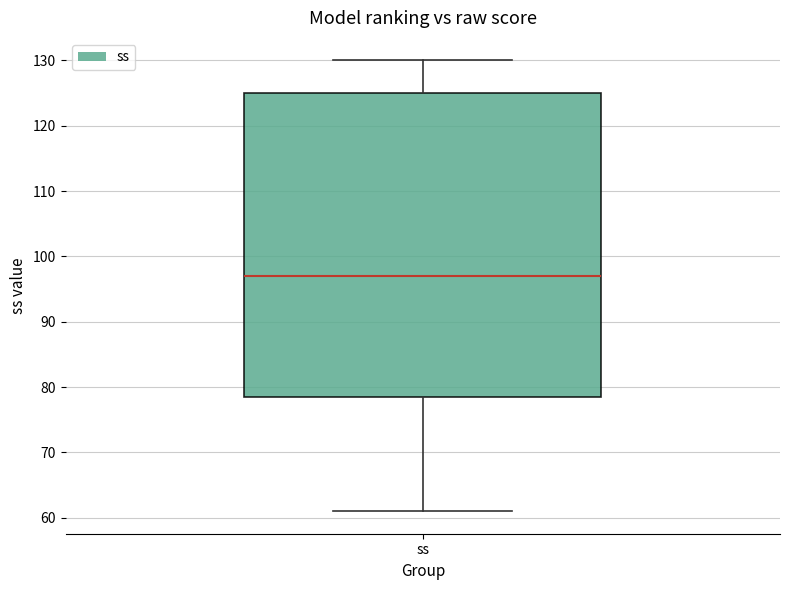

Transcribe this box plot: give where the median line is, the range the box spans, and where the two whiskers end, as read against the y-axis. The values are not printed on the chart, so give them approximately, as read against the axis.

median 97, box 79 to 125, whiskers 61 to 130